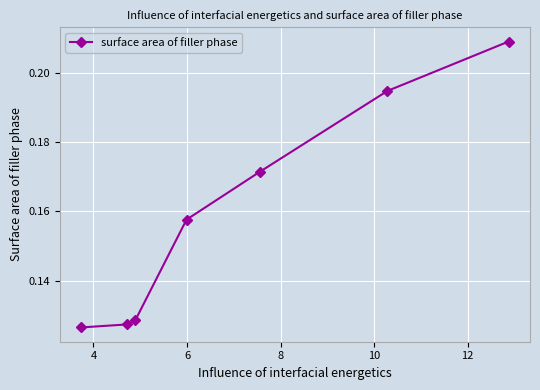

How many values are between 0 and 1?

7